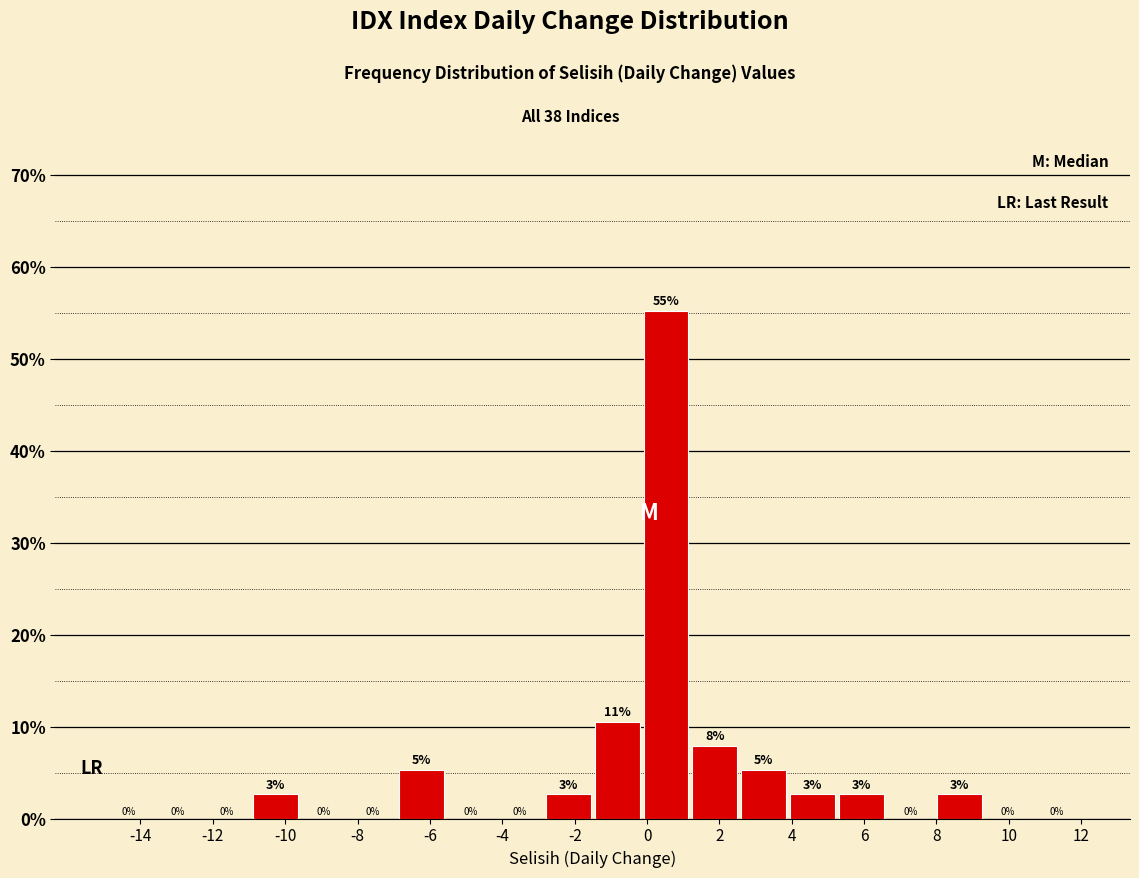

Over which range of the x-axis is the bar tallest?

-0.15 to 1.20